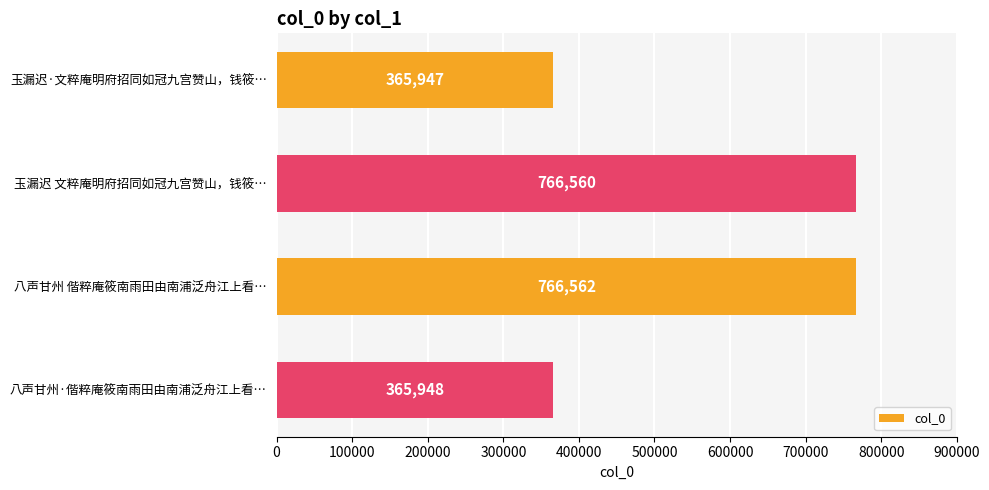

What is the minimum value shown in the chart?

365947